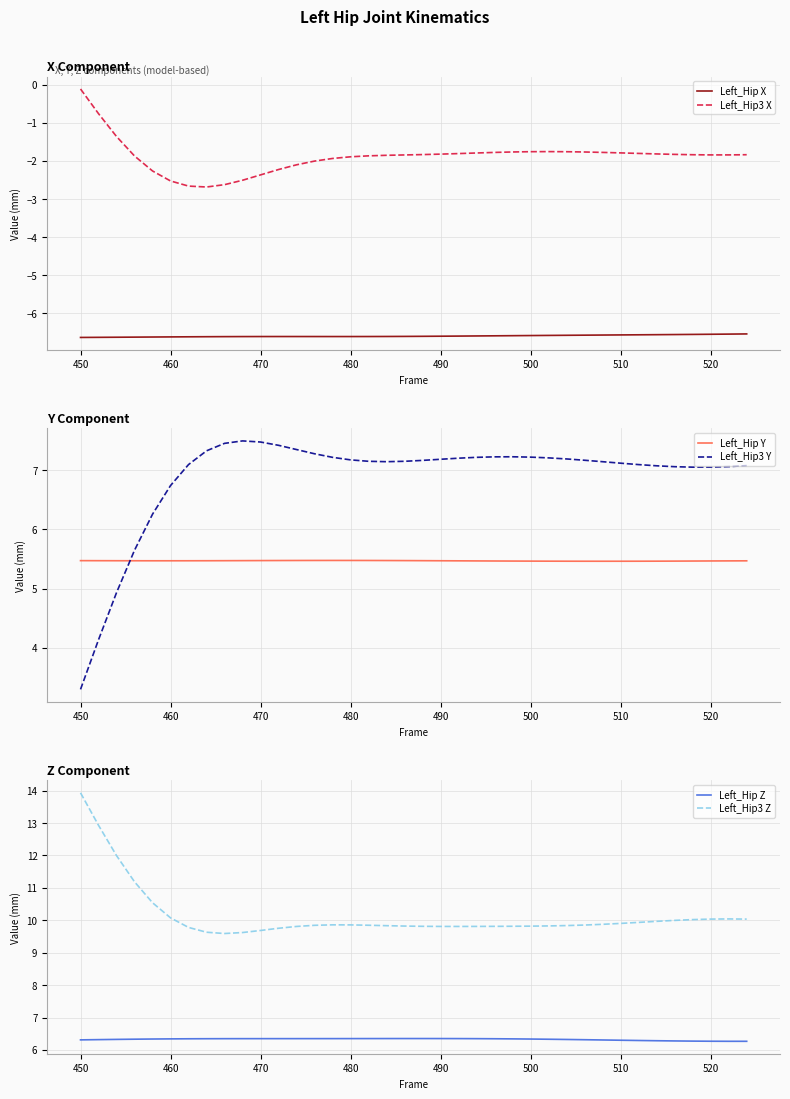

Read the Left_Hip3 X value at 510.

-1.8